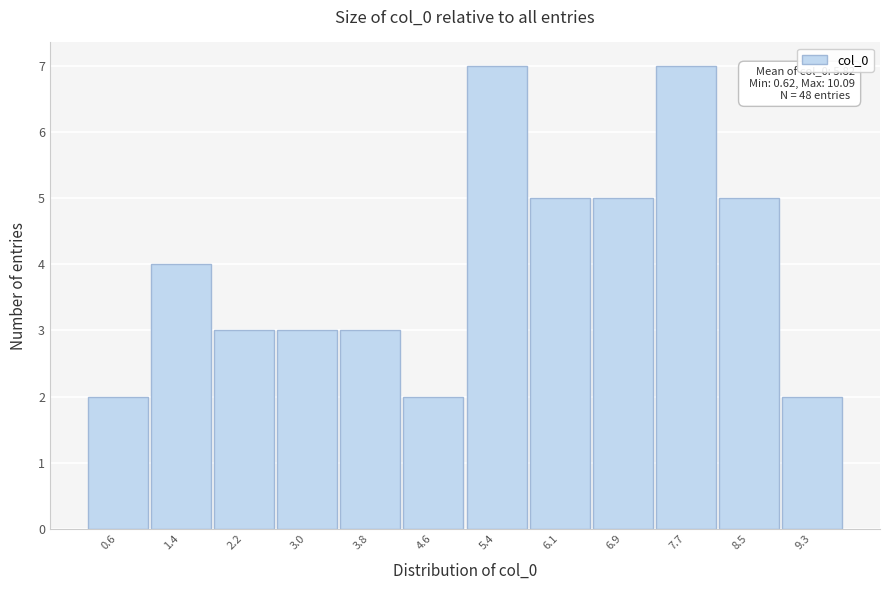

Reading left to right, extract all data points from this chart.

2	4	3	3	3	2	7	5	5	7	5	2